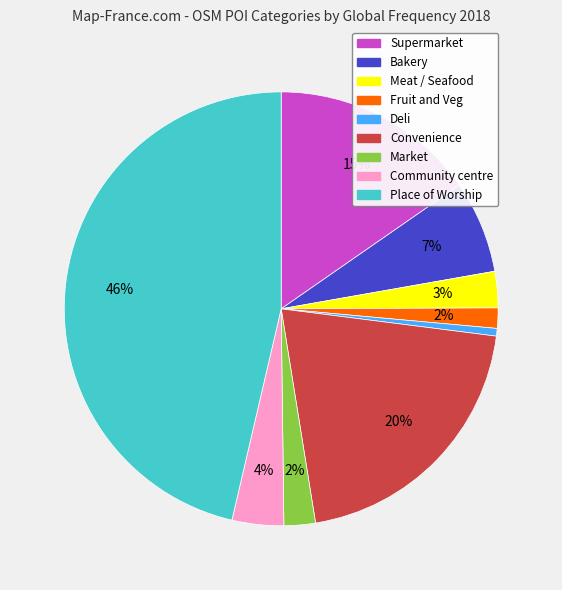

Which has a higher value, Deli or Place of Worship?

Place of Worship